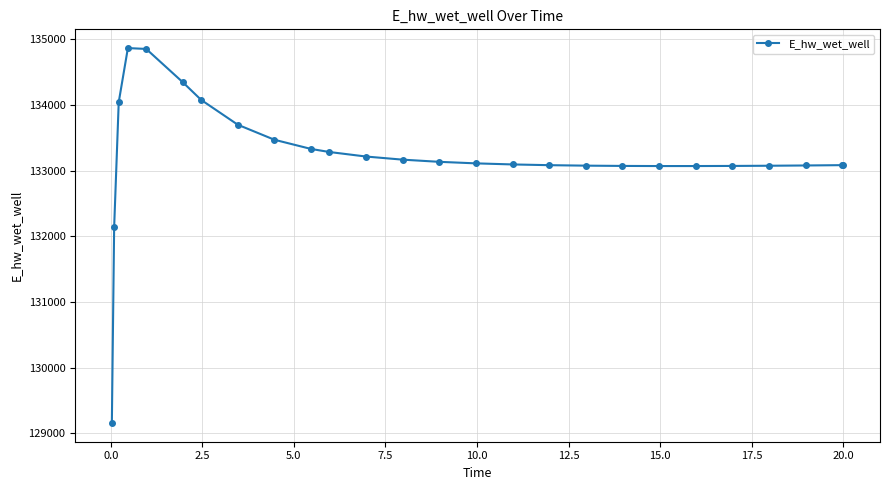

What is the smallest value displayed?

129158.7